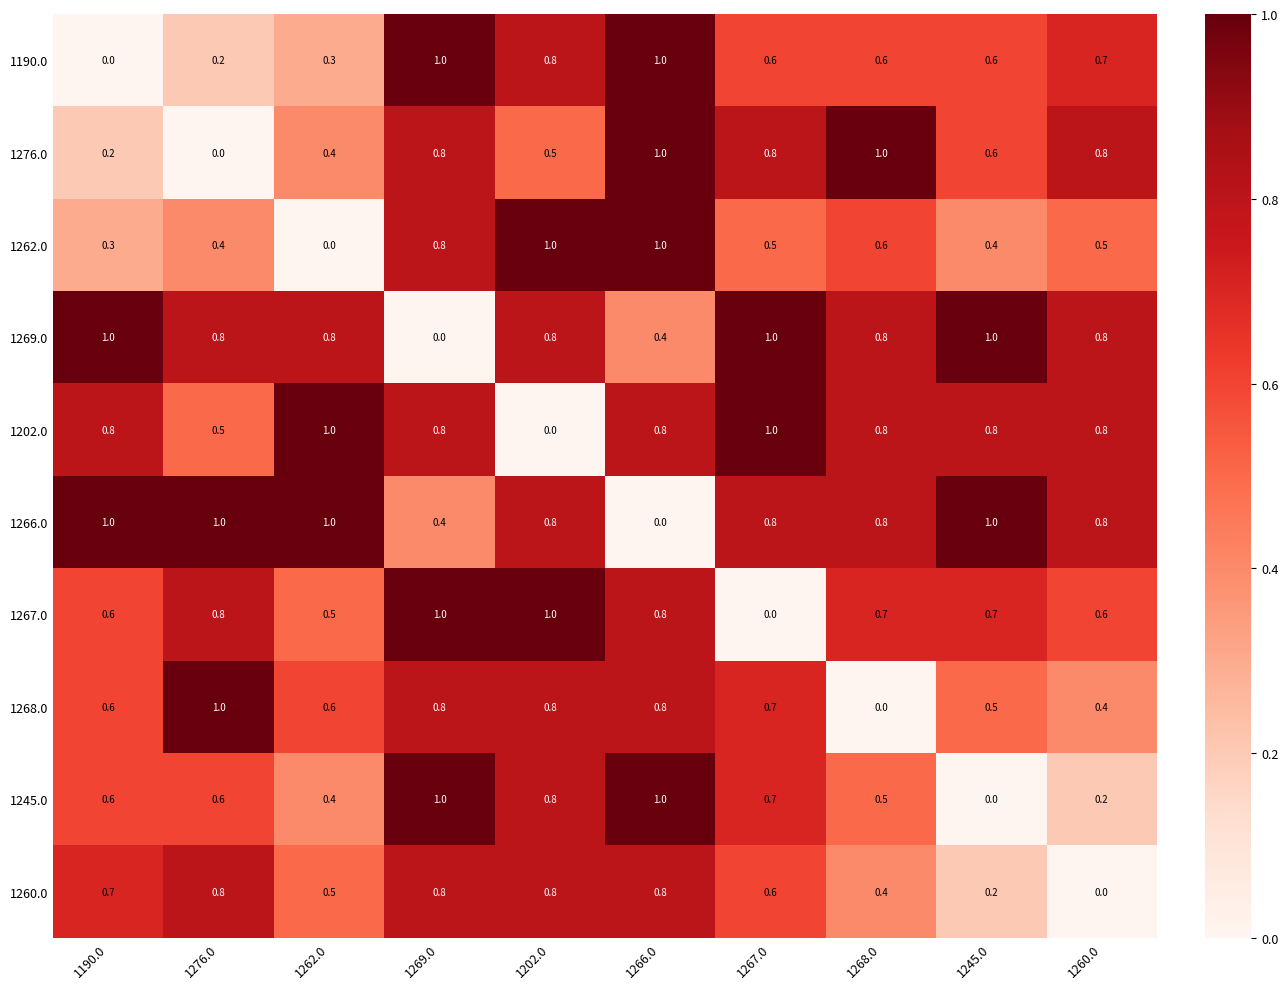

What is the difference between the second highest and second lowest values in the 1269.0 series?

0.6